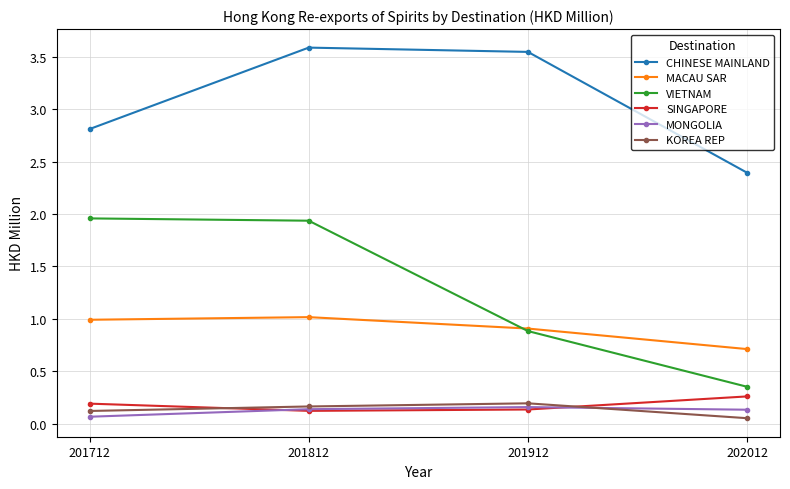

What is the total value across all series at 202012?

3.9